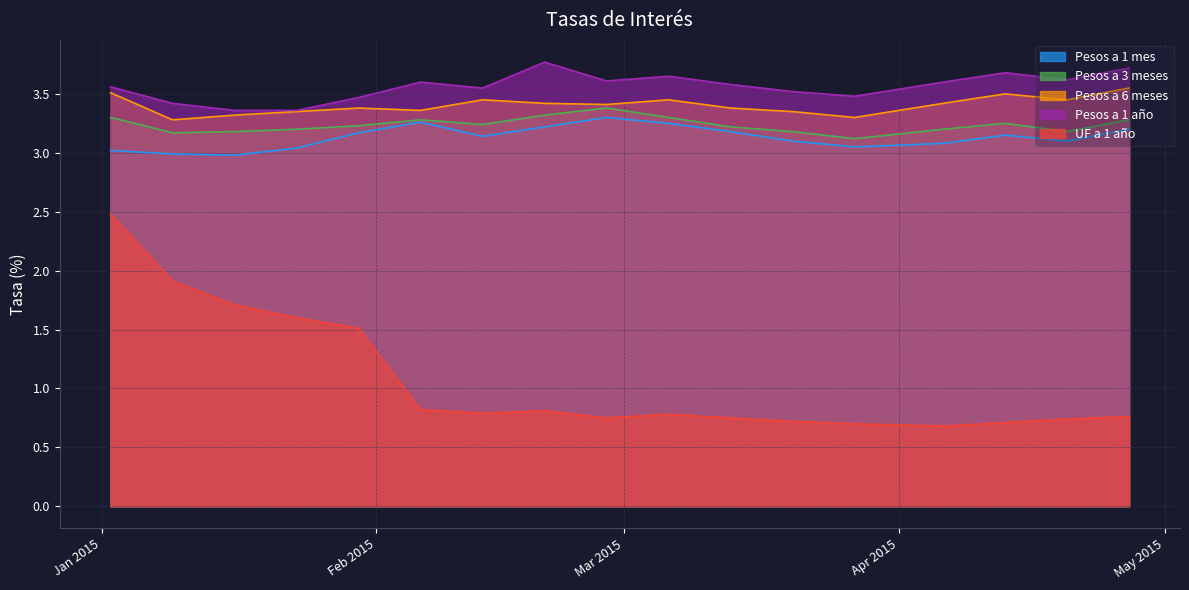

How many Pesos a 6 meses values are between 3 and 4?

17